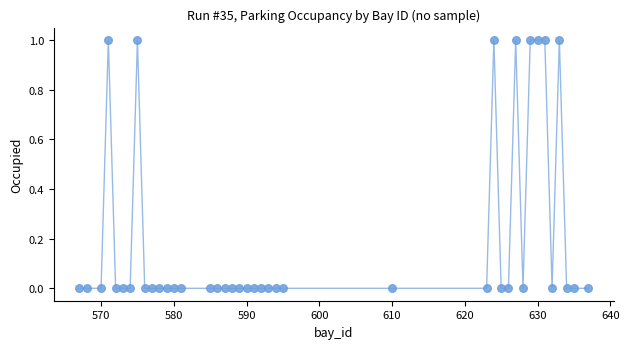

What is the range of X values (max minus min)?

70